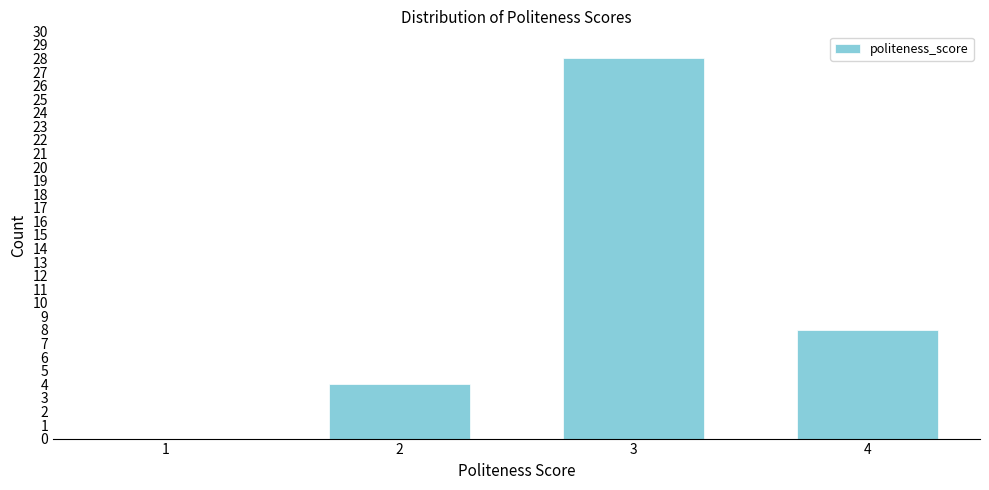

Reading left to right, transcribe all the data shown in this chart.

1=0	2=4	3=28	4=8